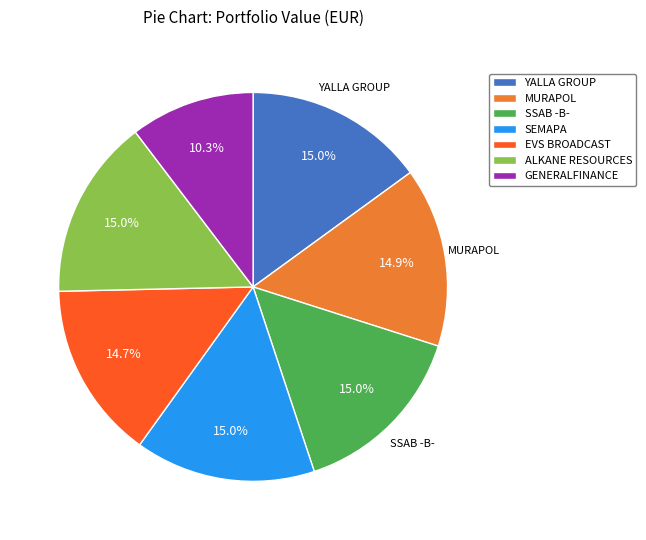

What is the ratio of the value at ALKANE RESOURCES to the value at MURAPOL?

1.0